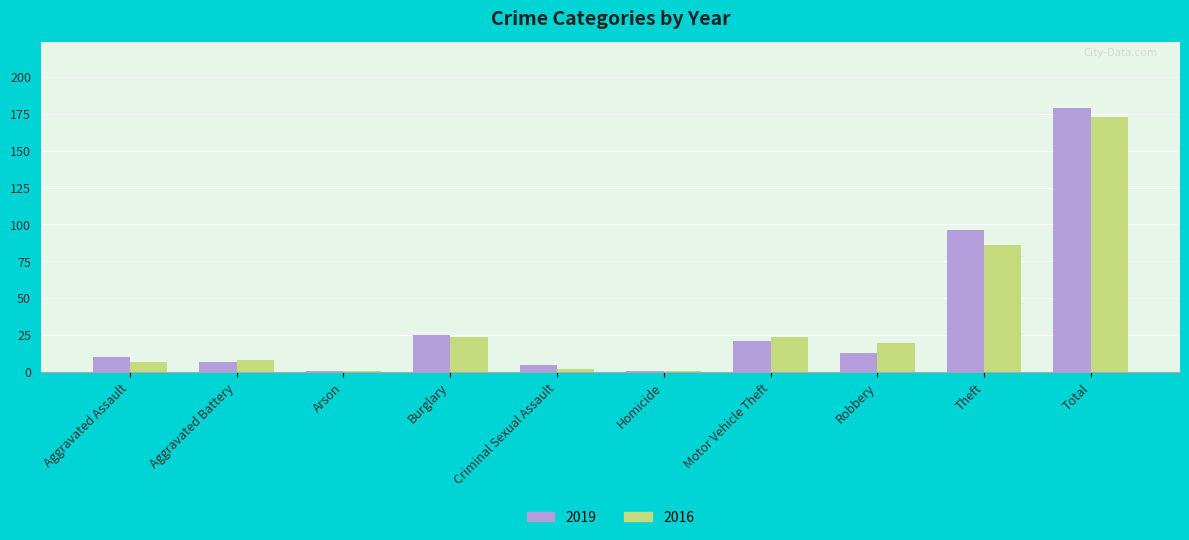

How many values in the 2019 series are below 13?

5